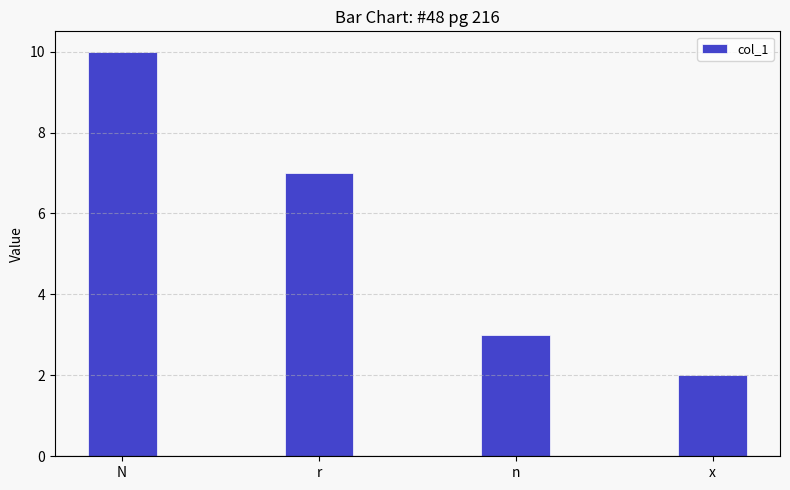

Rank the categories by value from lowest to highest.

x, n, r, N